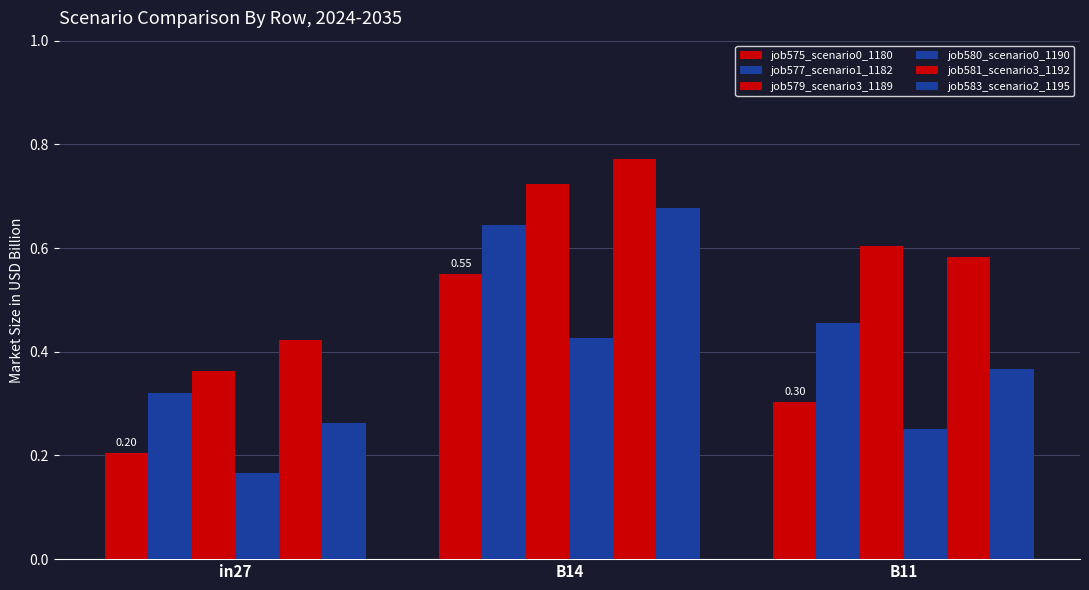

What is the label of the 2nd bar from the left?

B14